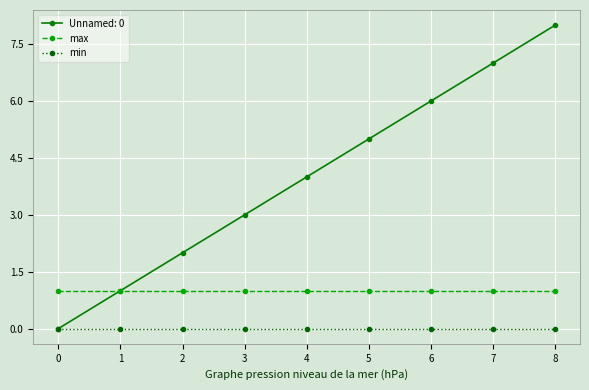

What are all the series names shown in the legend?

Unnamed: 0, max, min